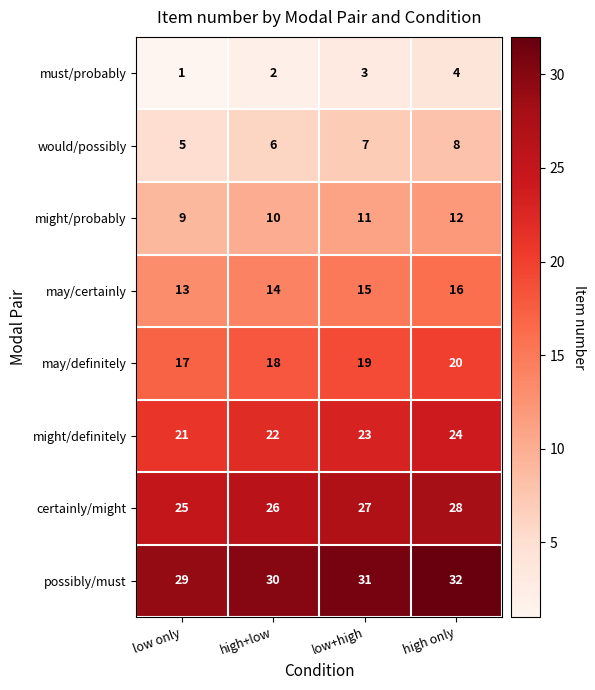

Count the number of data series in this chart.

8